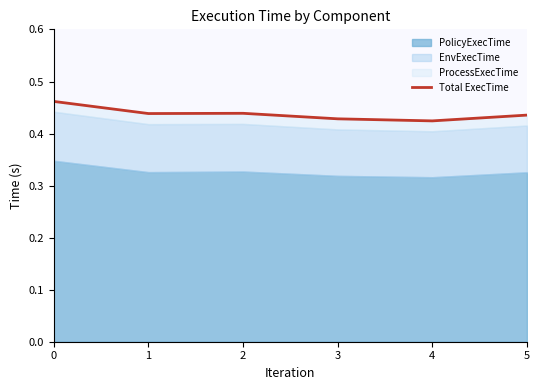

Where is the first local minimum?

1